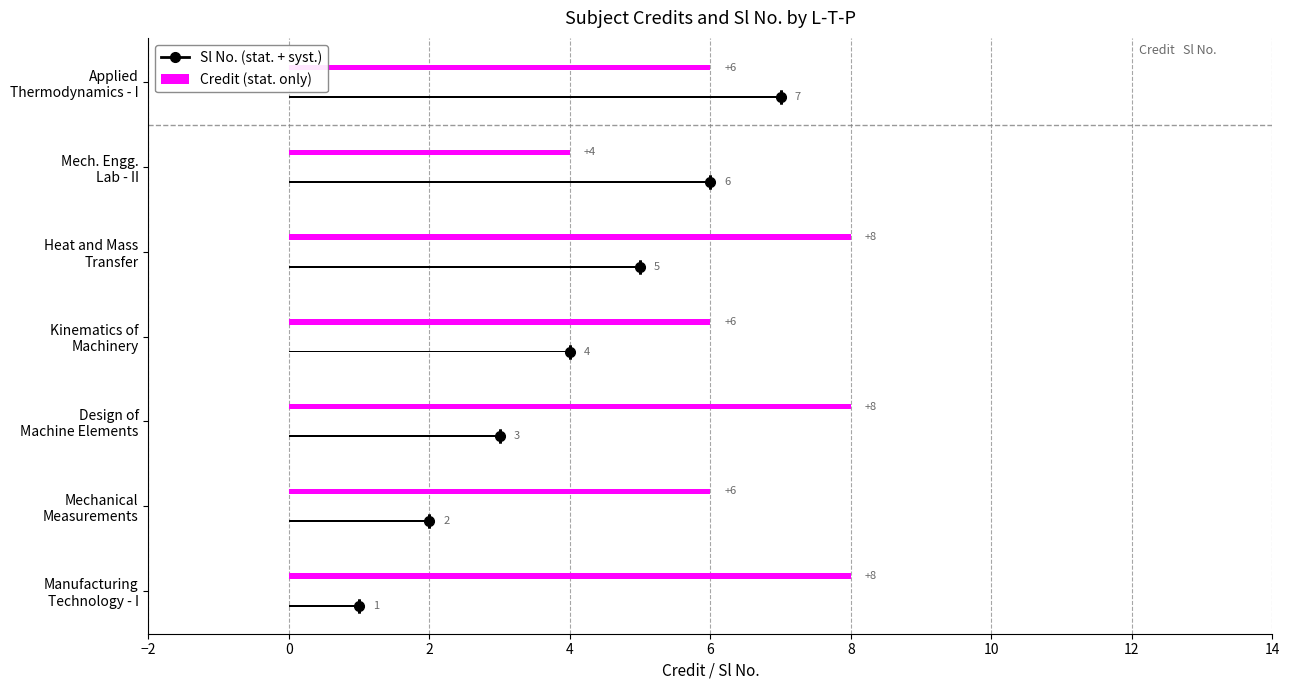

Reading left to right, transcribe all the data shown in this chart.

Sl No.: 1	2	3	4	5	6	7
Credit: 8	6	8	6	8	4	6